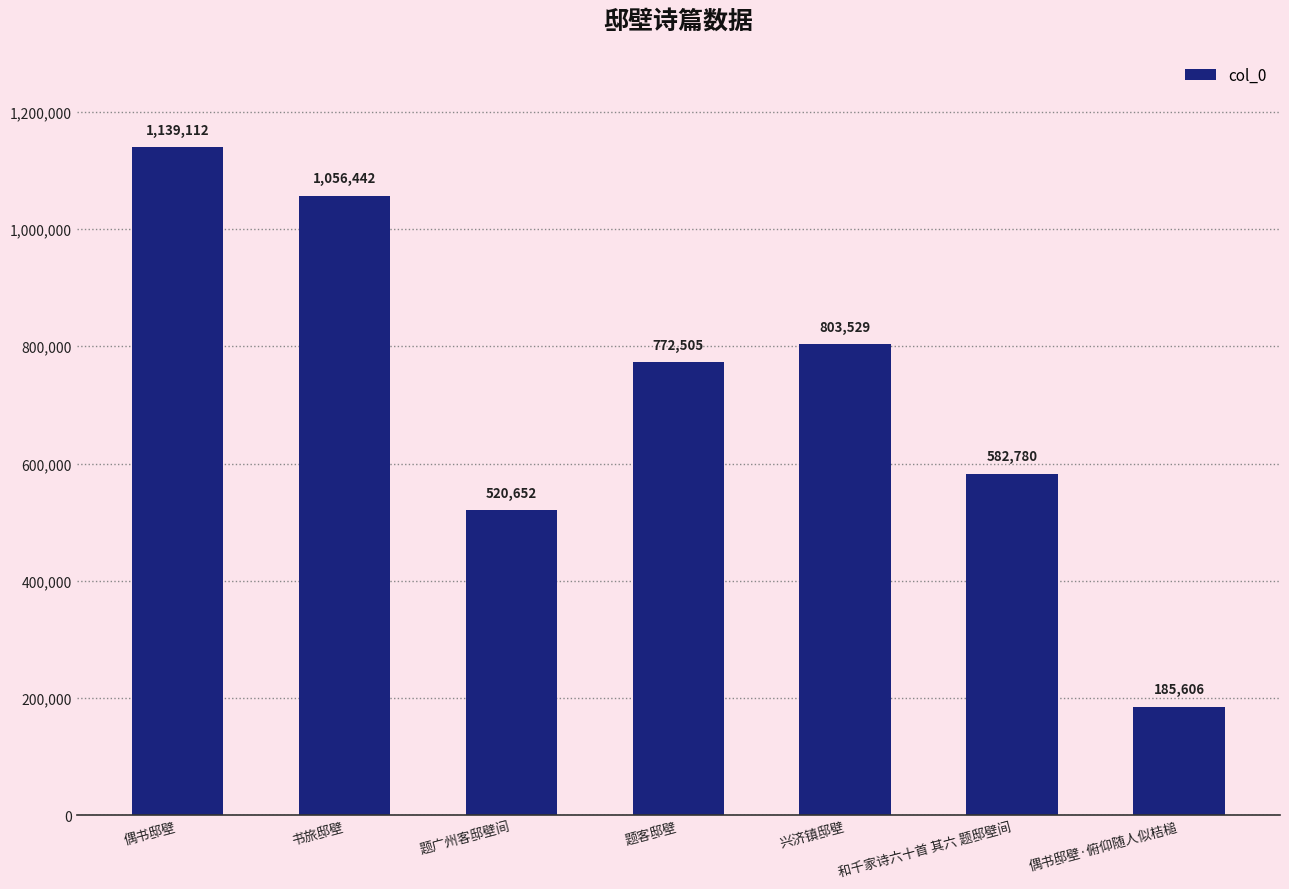

The value at 偶书邸壁·俯仰随人似桔槌 is 185606. True or false?

True